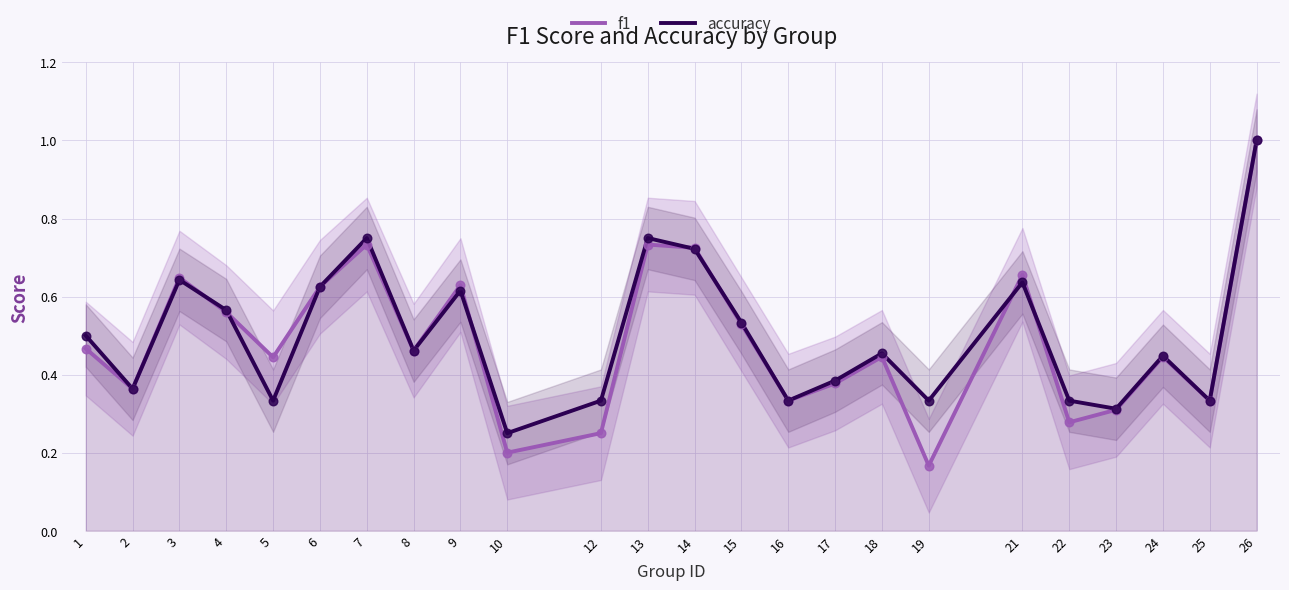

At which category is the sum across all series the highest?

26